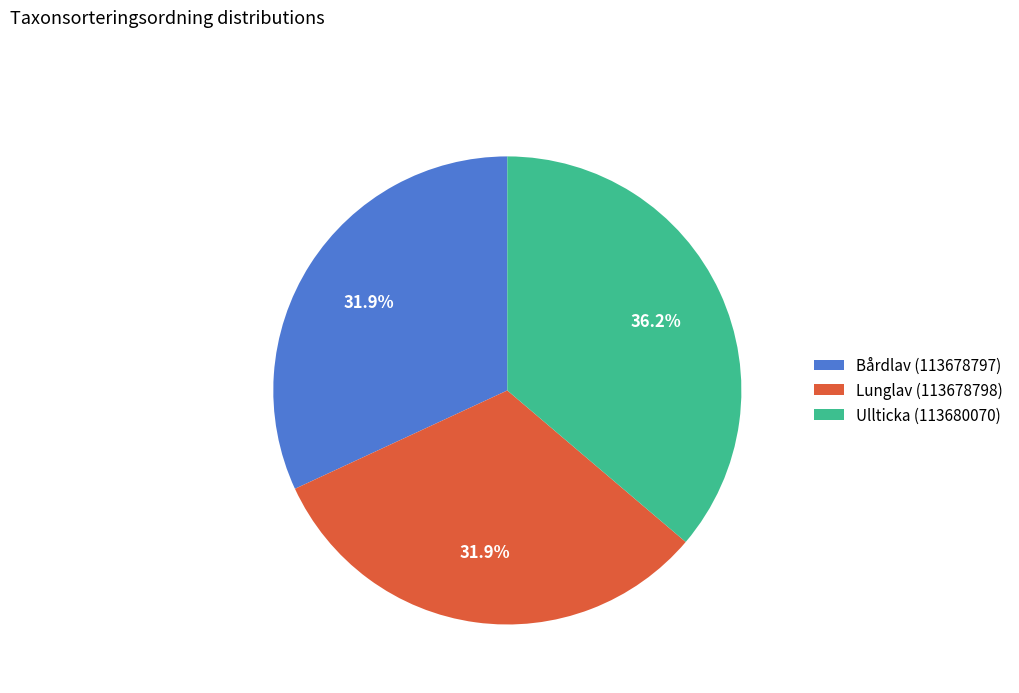

Which has a higher value, Ullticka (113680070) or Lunglav (113678798)?

Ullticka (113680070)